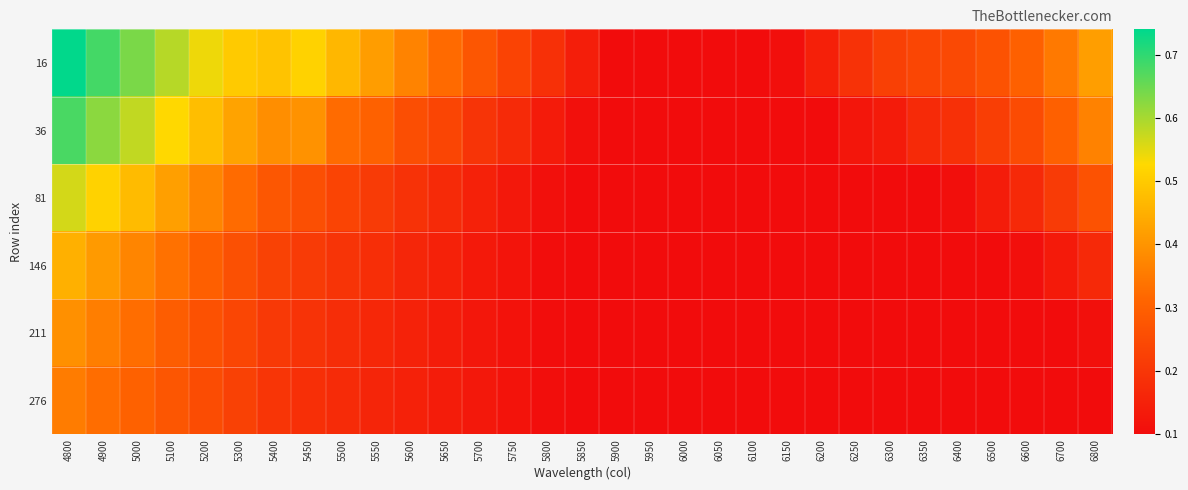

Which series has the largest total across all categories?

16